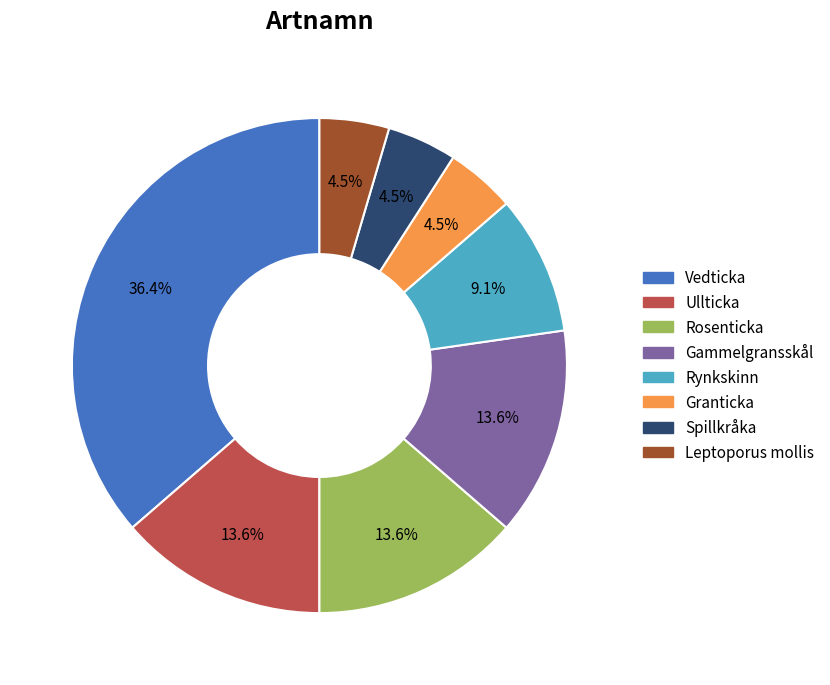

Approximately how many times larger is the value at Leptoporus mollis compared to Rynkskinn?

0.5